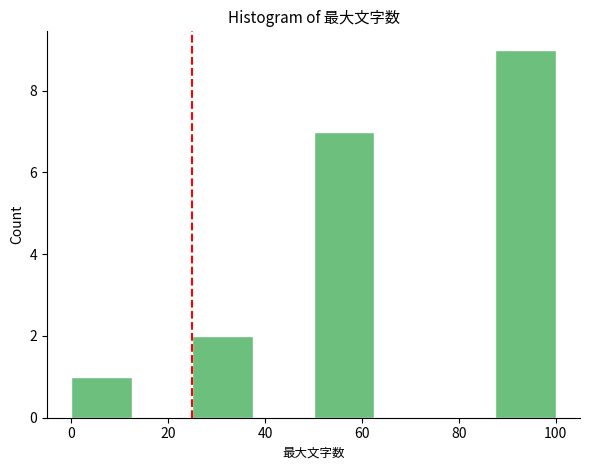

Which range on the x-axis has the tallest bar?

87.5 to 100.0